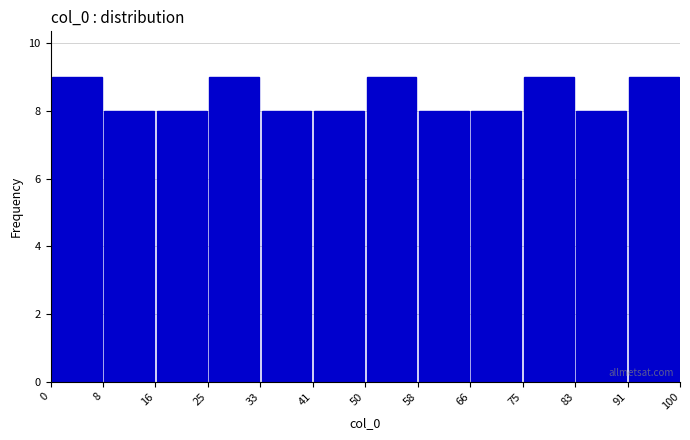

What is the height of the bar covering 83 to 91 on the x-axis? The values are not printed on the chart, so give them approximately, as read against the axis.

8